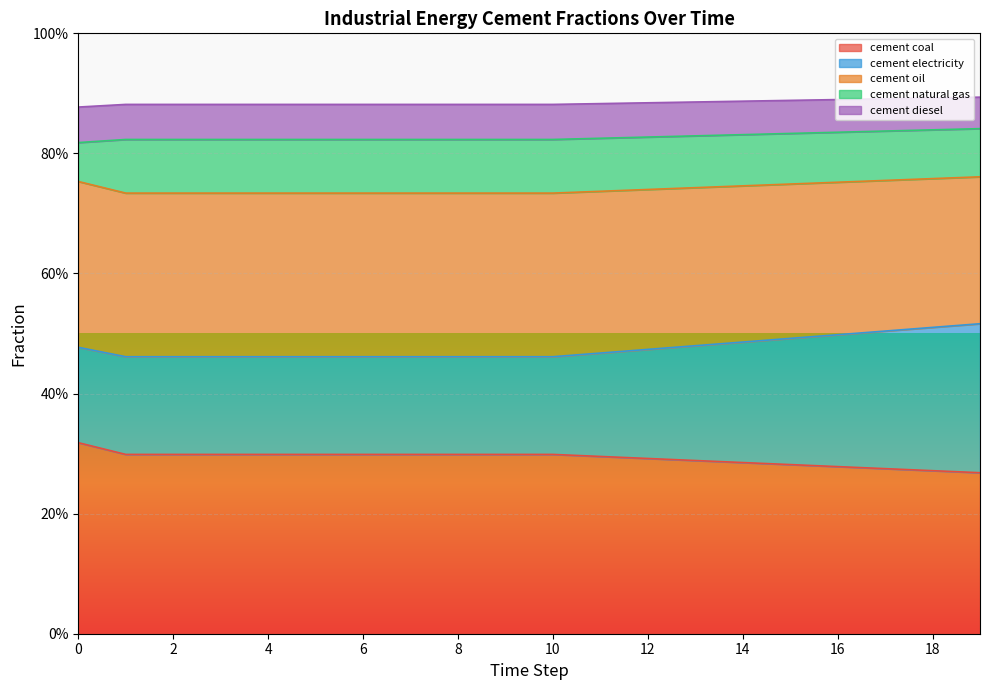

What is the lowest value of the frac_inen_energy_cement_coal series?

0.3